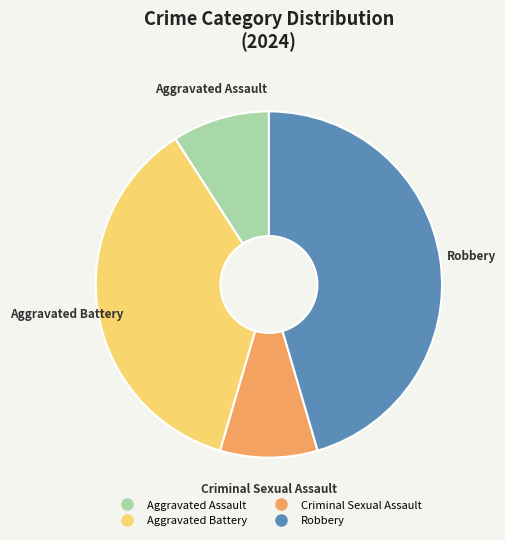

True or false: Robbery accounts for 45% of the total.

True